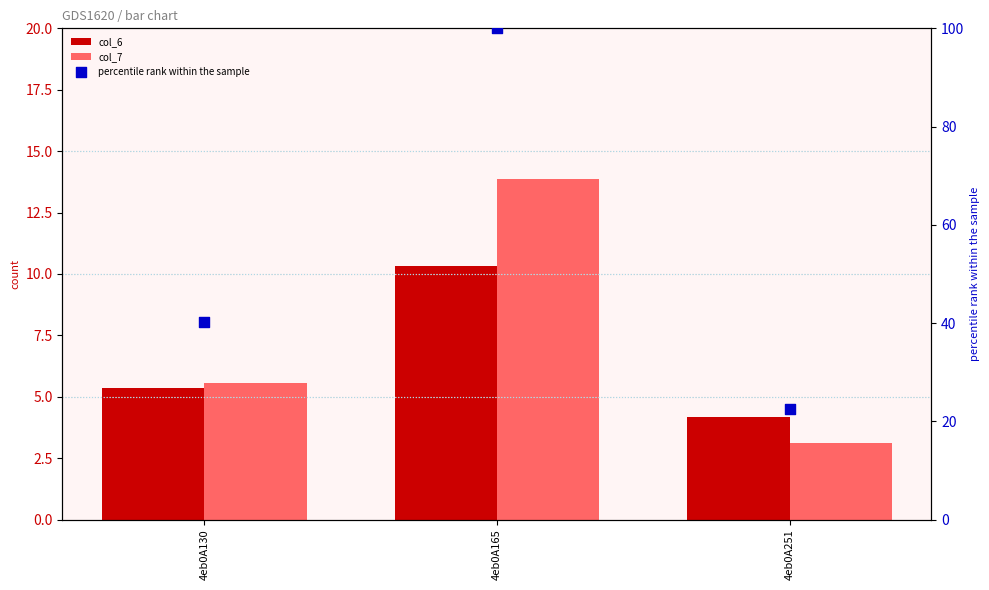

Is the value of percentile rank within the sample at 4eb0A165 greater than the value of col_7 at 4eb0A251?

Yes